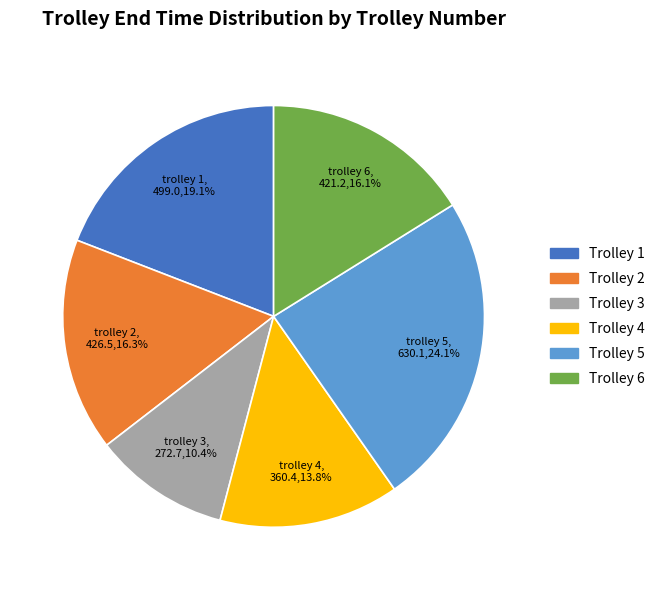

Is there any slice that represents more than half of the pie?

No